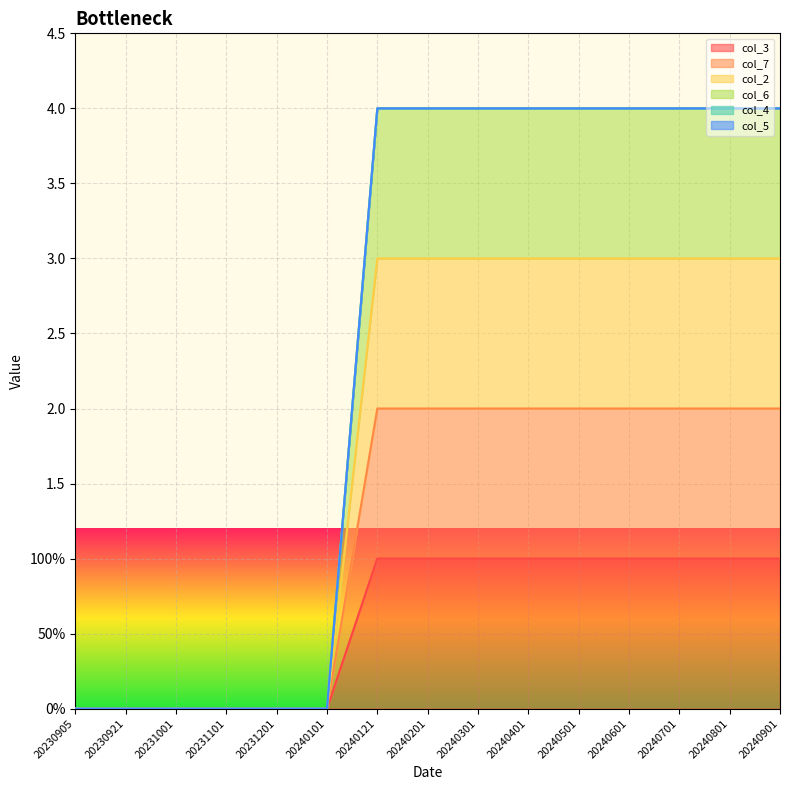

Between 20240901 and 20240101, which is larger?

20240901